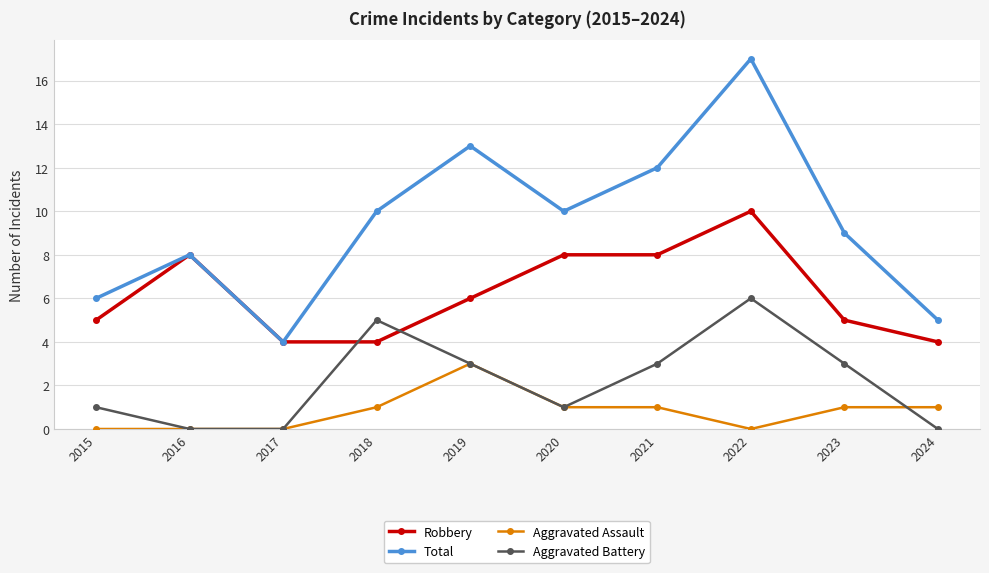

The Aggravated Battery series shows 3 at 2023. True or false?

True